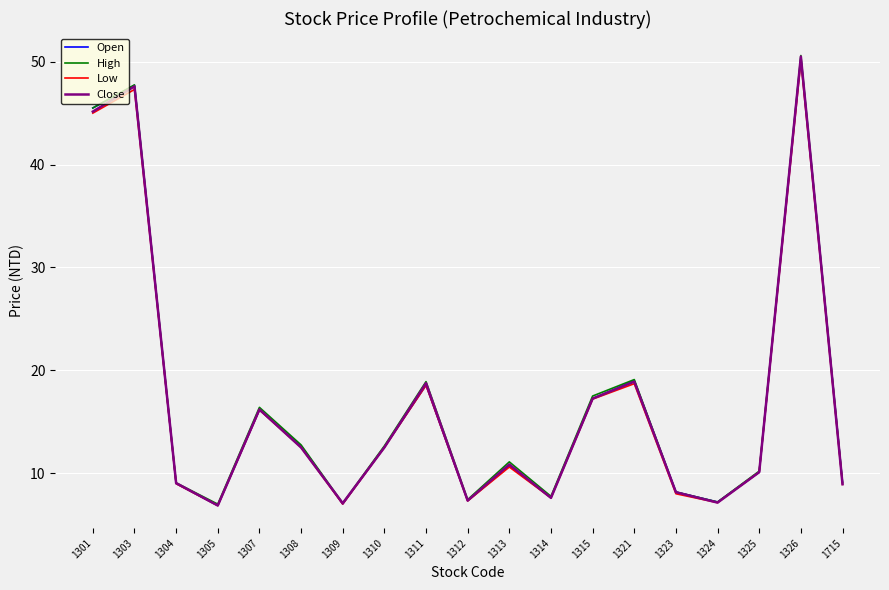

At which category is the sum across all series the highest?

1326